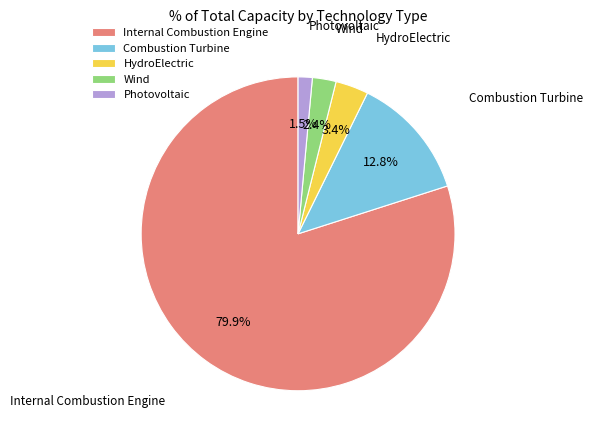

To the nearest percent, what is the combined percentage of Internal Combustion Engine and Wind?

82%